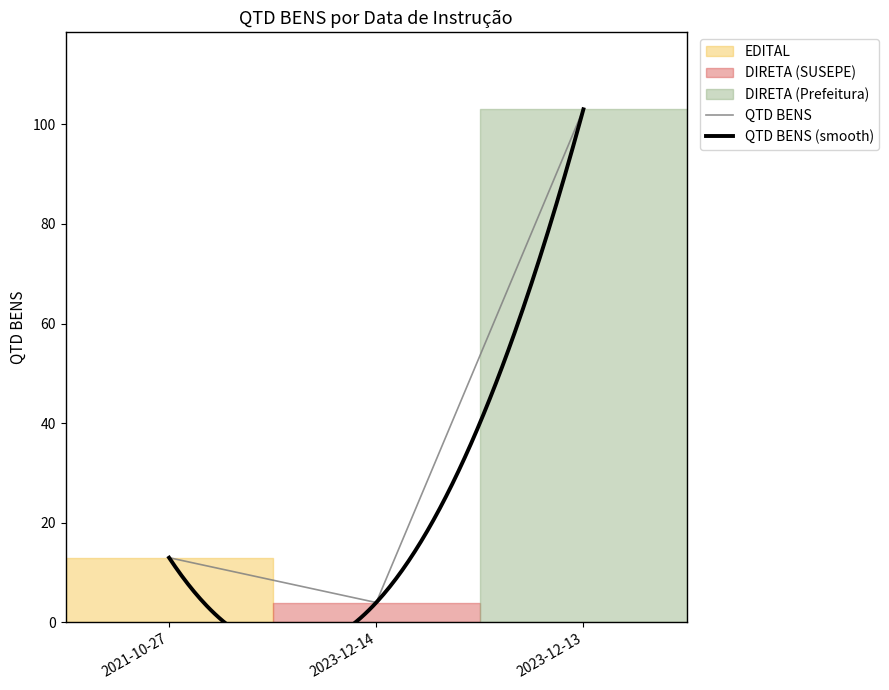

What is the maximum value shown in the chart?

103